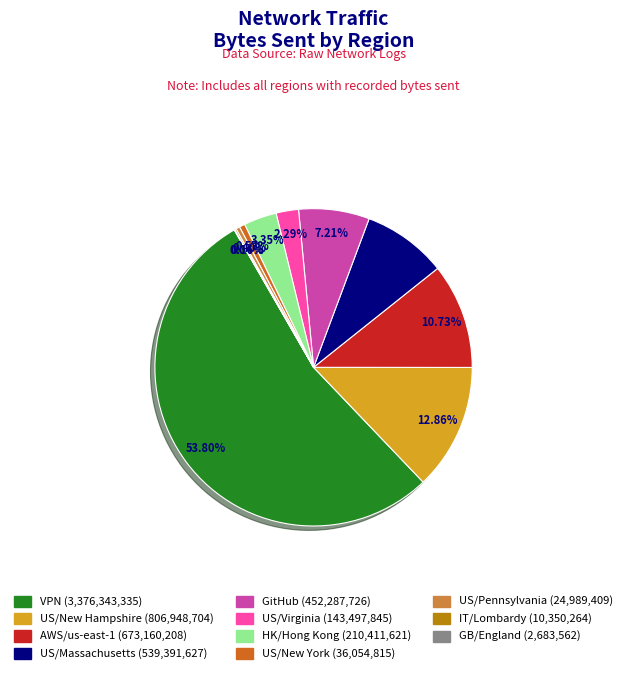

Is there a majority slice in this chart?

Yes